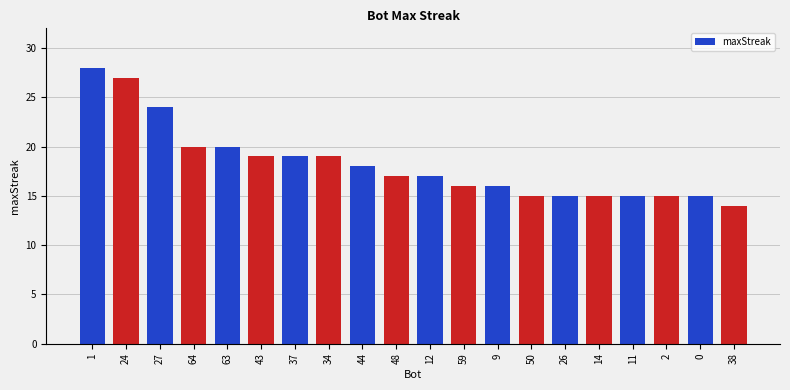

True or false: the data shows 8 at 50.

False